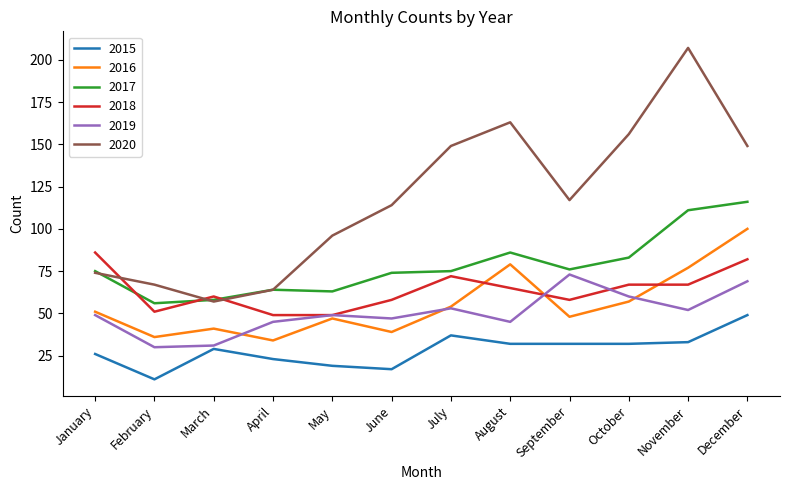

Which series has the largest total across all categories?

2020